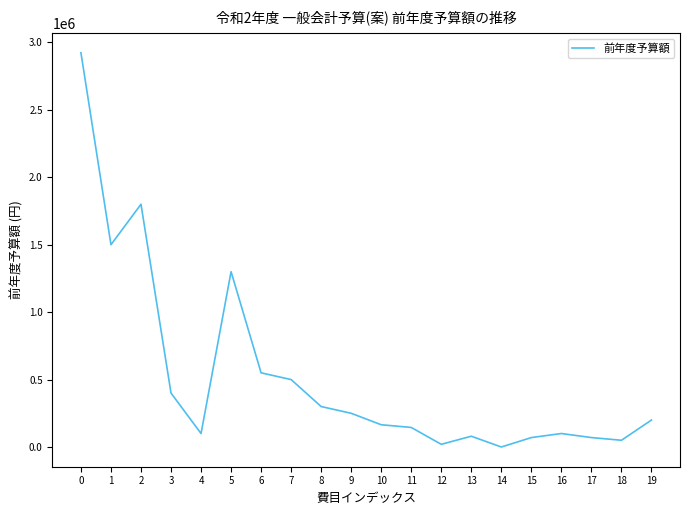

What is the maximum value shown in the chart?

2923424